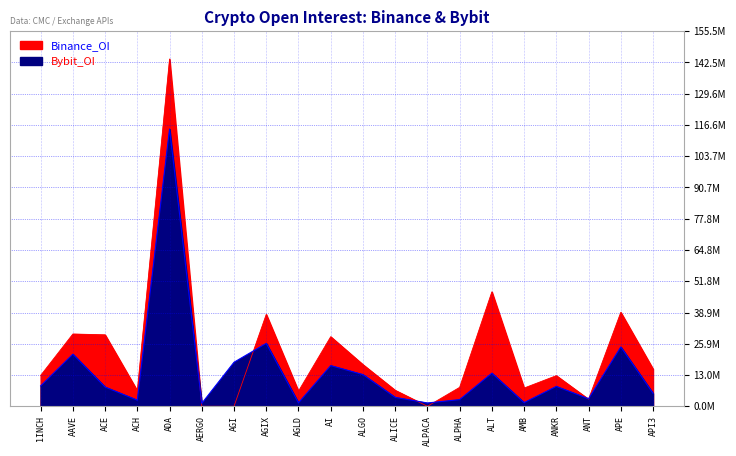

In Bybit_OI, how many points are higher than both neighbors (excluding endpoints)?

7